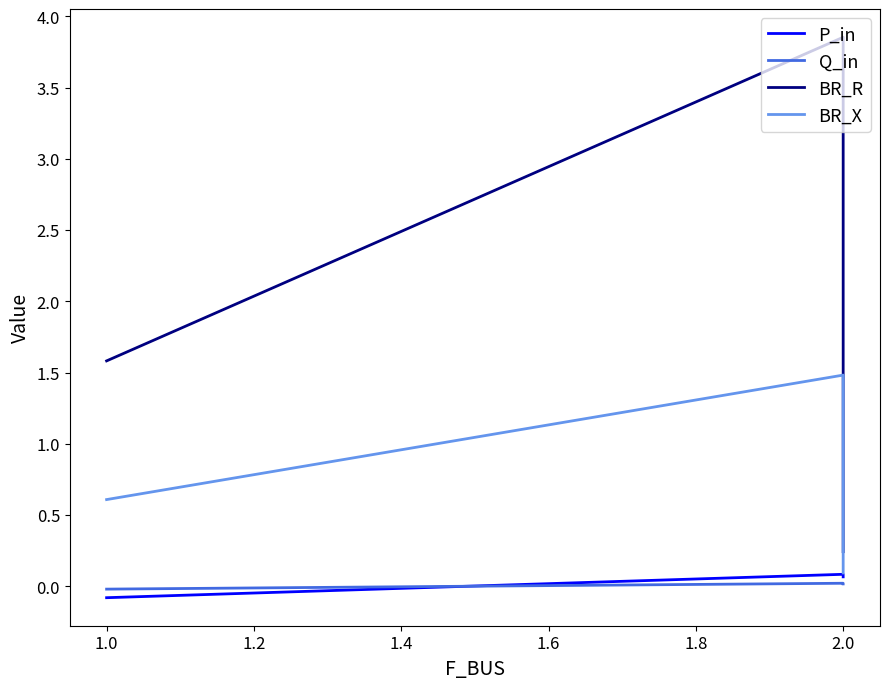

The Q_in series shows 0.0 at 2.0. True or false?

False